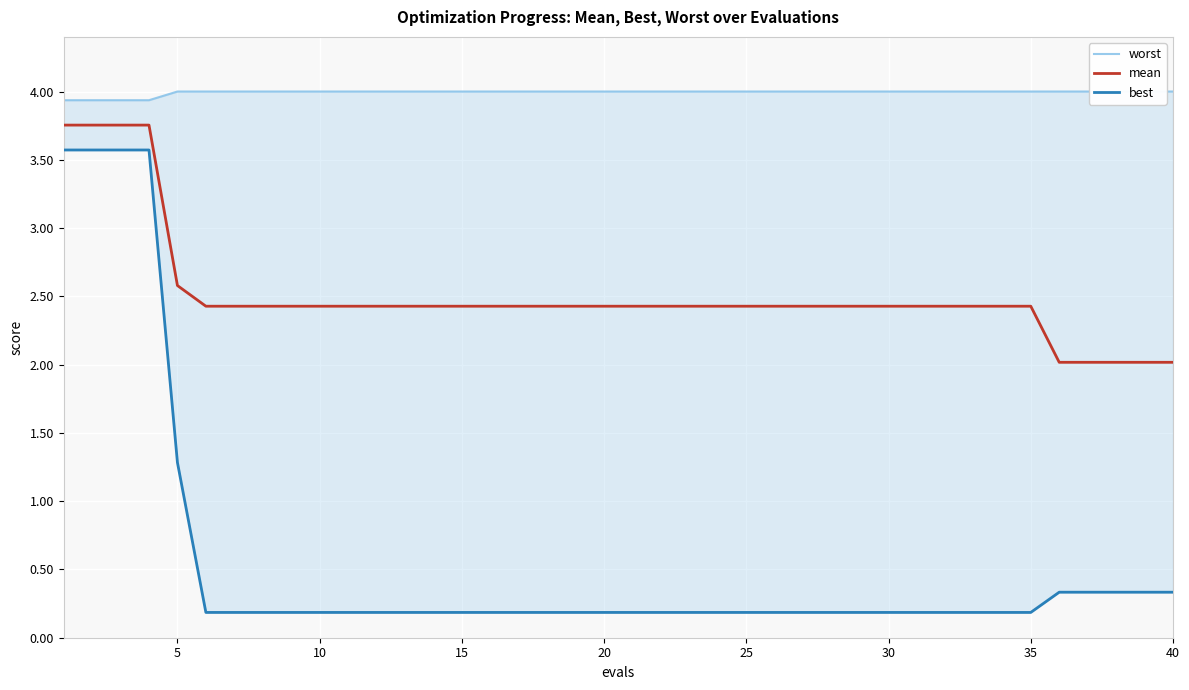

The mean series shows 2.4 at 35. True or false?

True